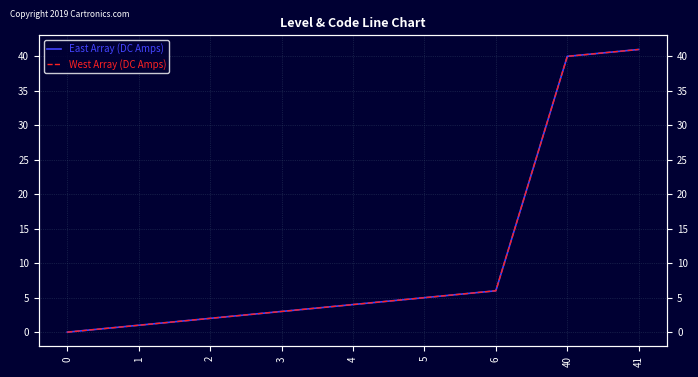

How many values in the West Array (DC Amps) series exceed 4?

4